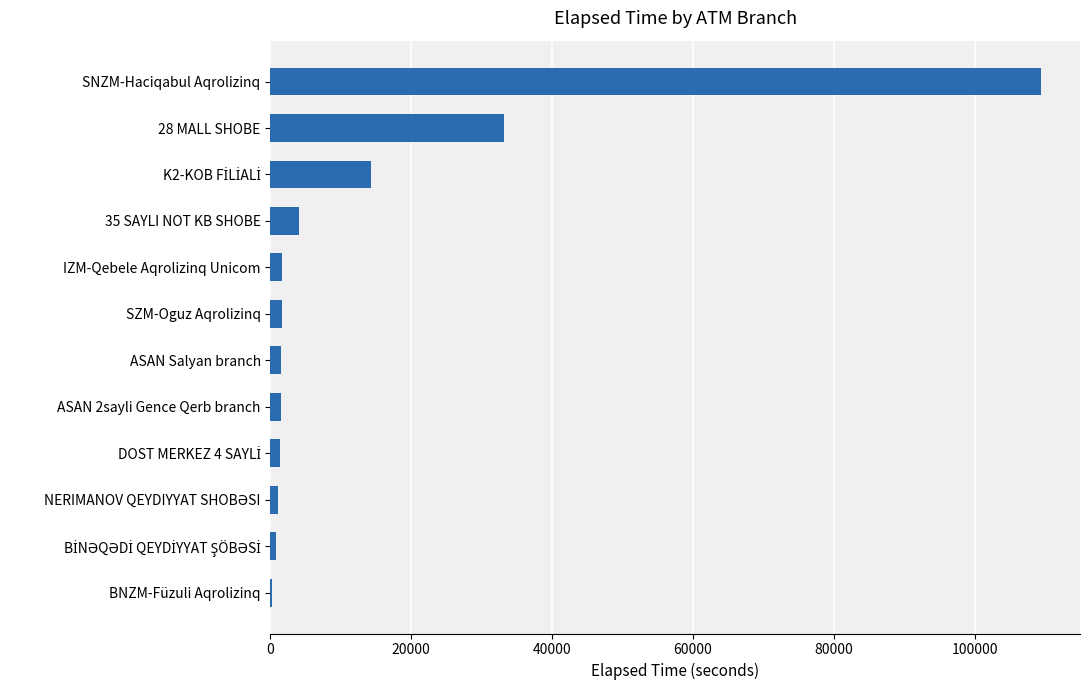

At which label is the value closest to 54824?

28 MALL SHOBE